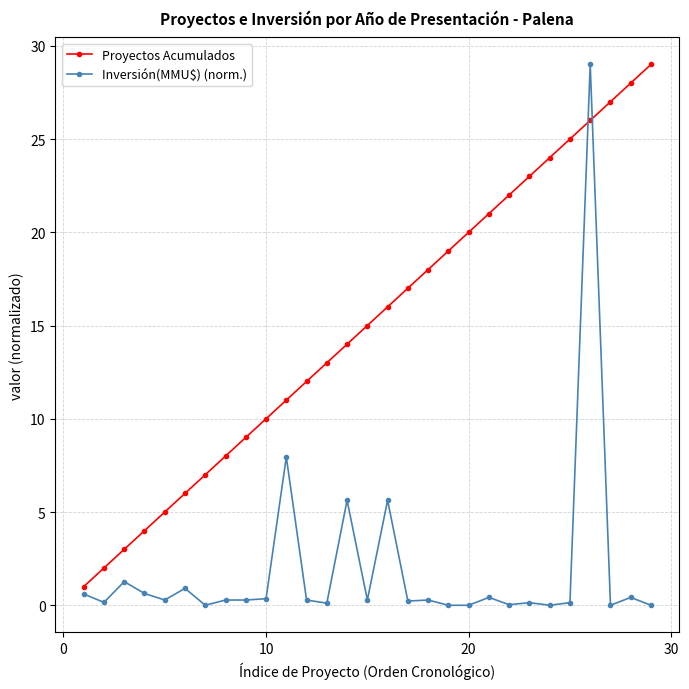

Rank the series by their average value, from highest to lowest.

Proyectos Acumulados, Inversión(MMU$) (norm.)